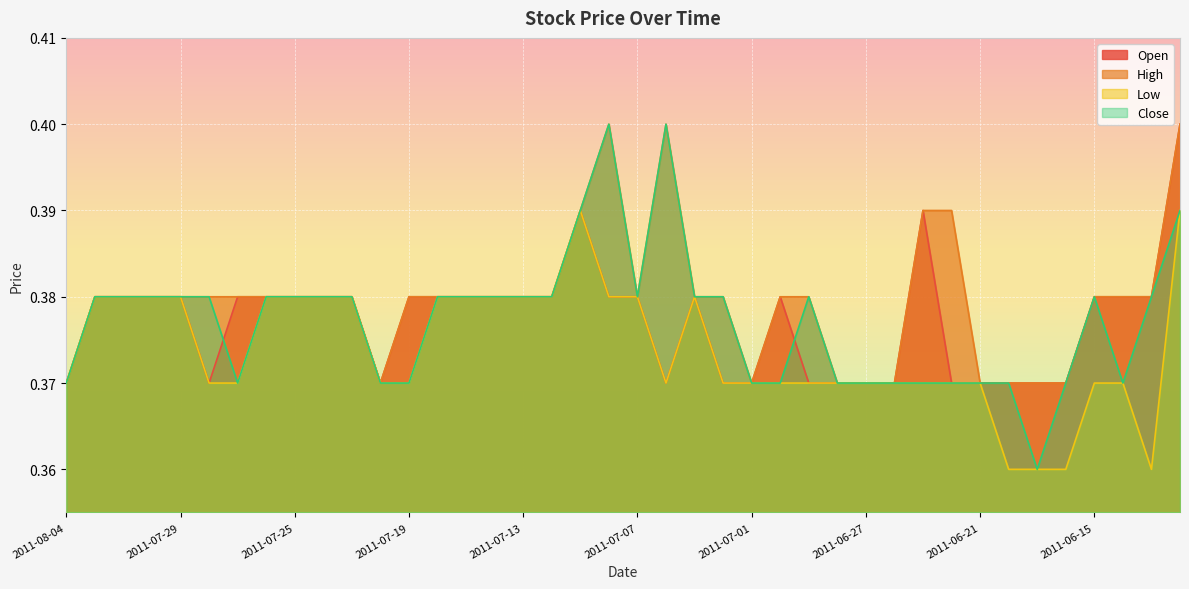

What are all the series names shown in the legend?

Open, High, Low, Close